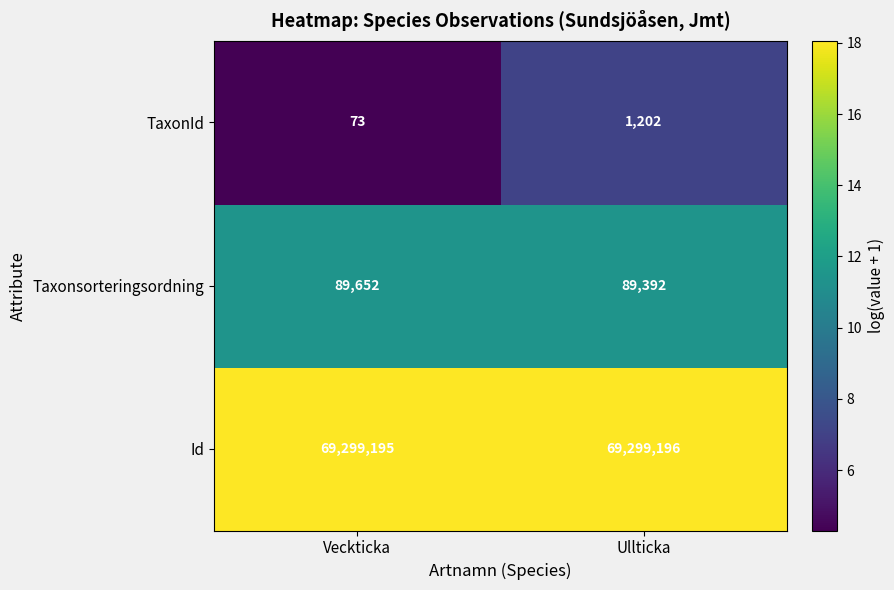

Which series has the widest spread of values?

TaxonId